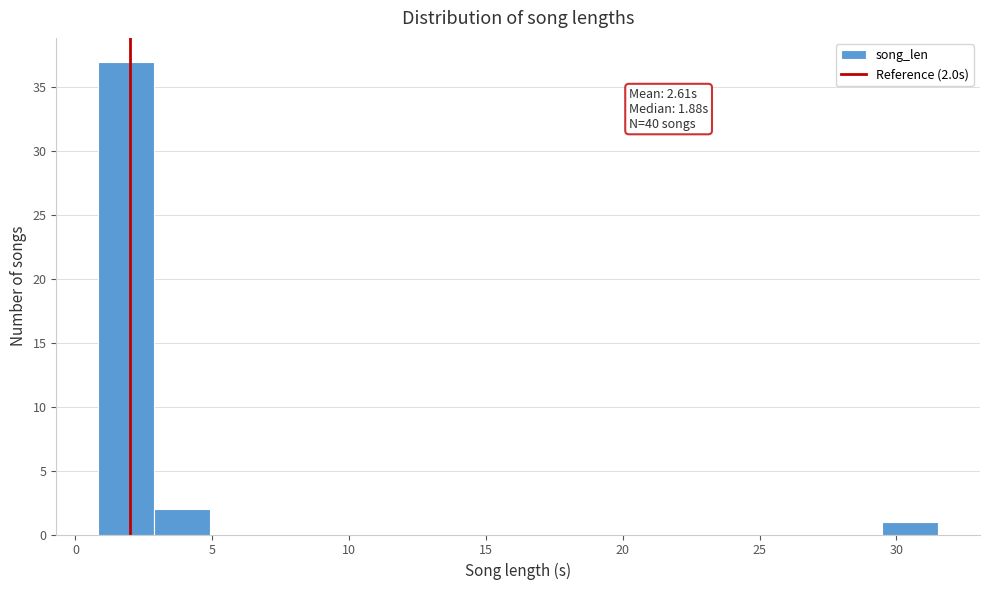

Over which range of the x-axis is the bar tallest?

1.0 to 3.0